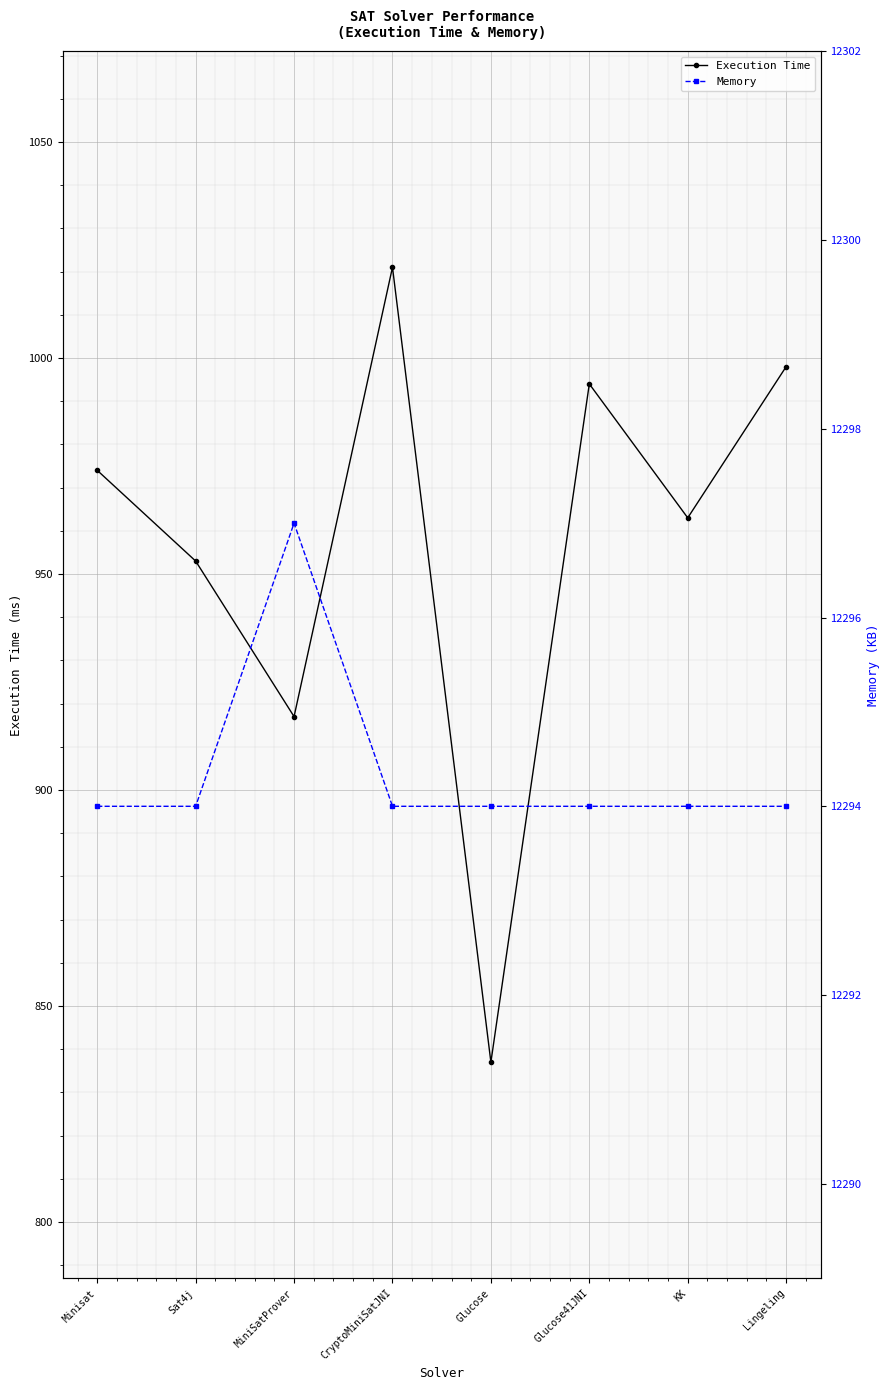

Is this an area chart (filled region under the line)?

No